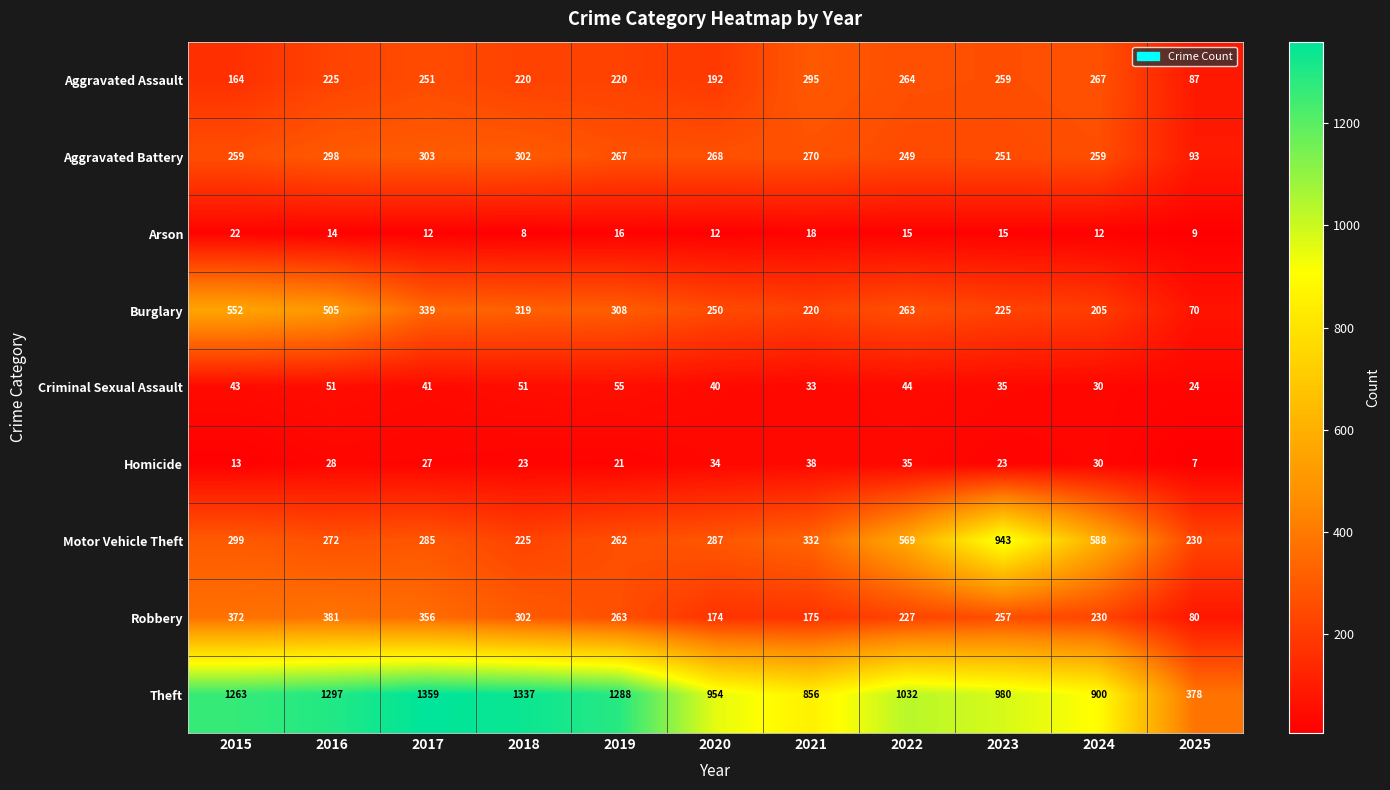

What is the sum of the Theft values at 2022 and 2019?

2320